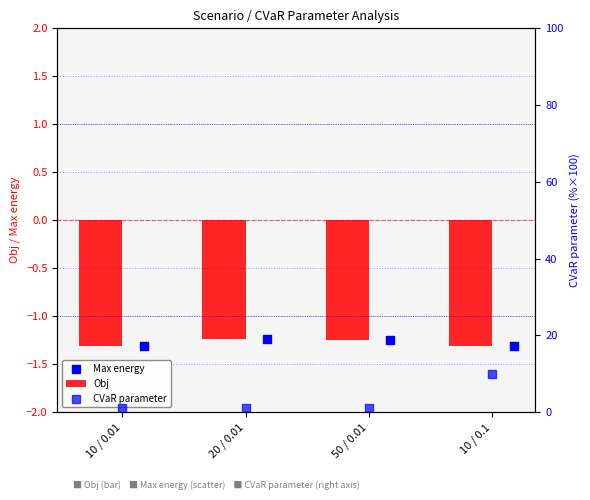

Which series has the largest total across all categories?

CVaR parameter